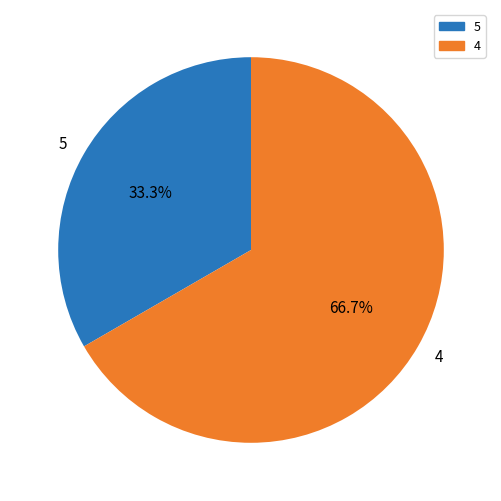

How many slices are in this pie chart?

2